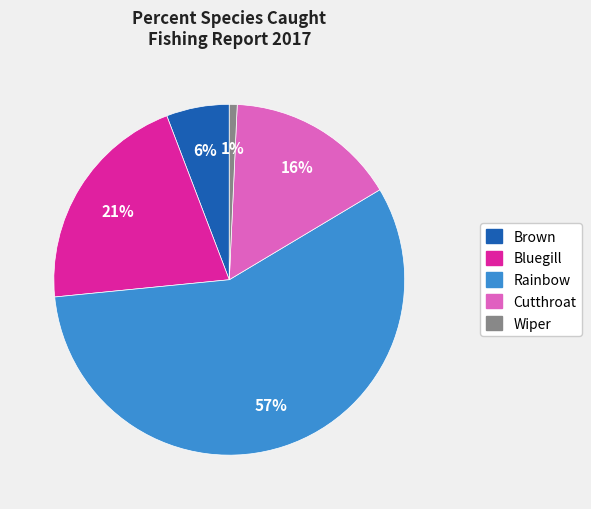

What is the ratio of the value at Brown to the value at Rainbow?

0.1